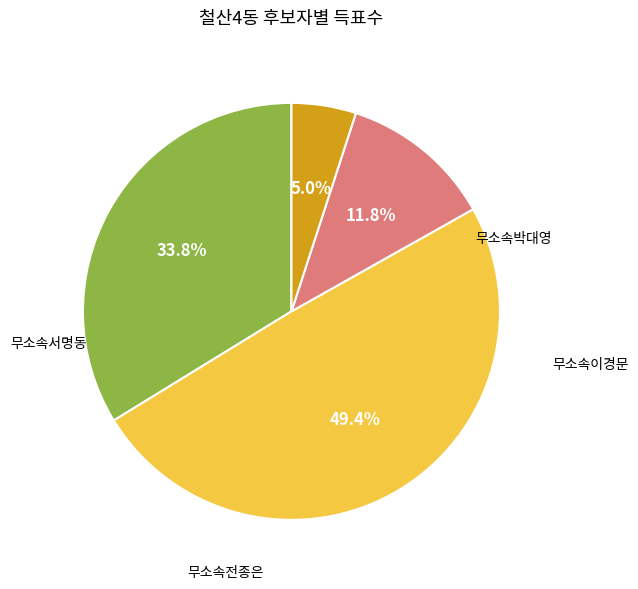

Count the number of slices in the pie.

4